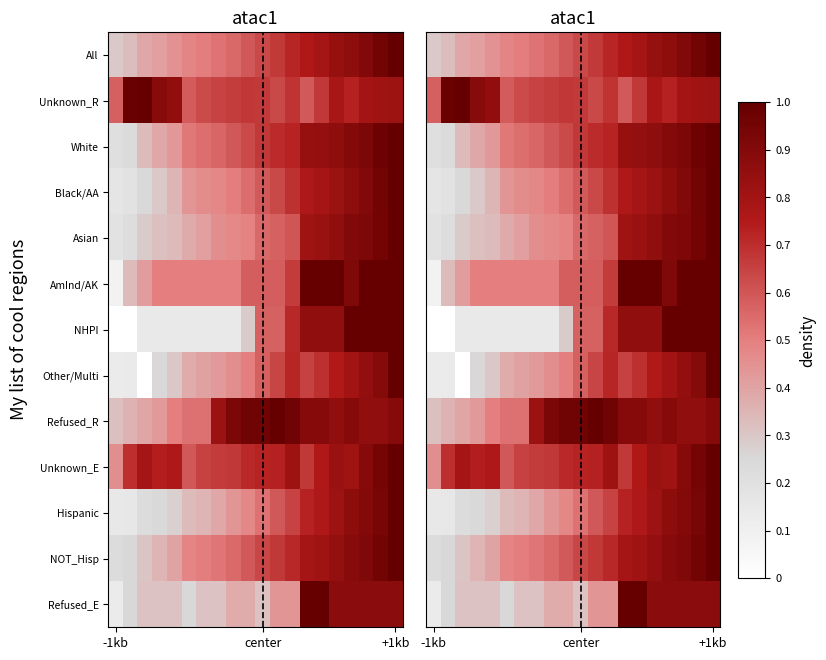

At how many categories does at least one series exceed 0?

20